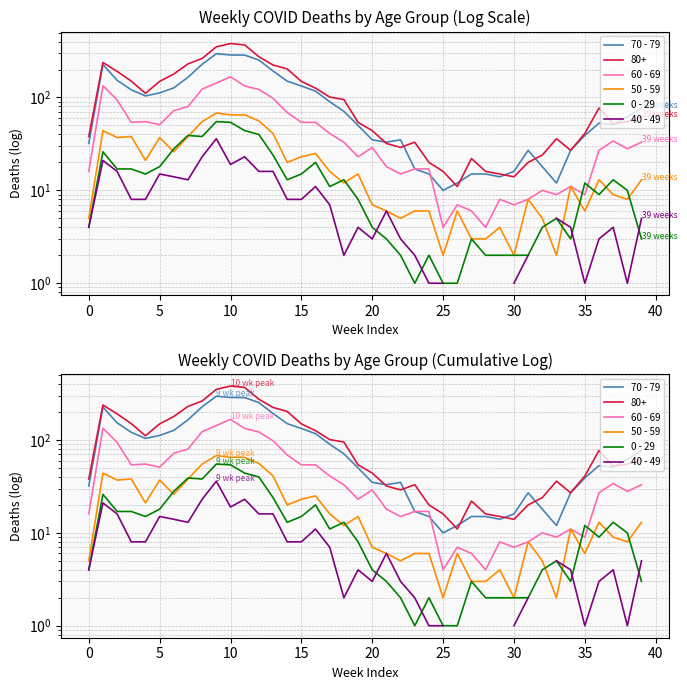

What is the difference between the highest and lowest values at 36?

50.0